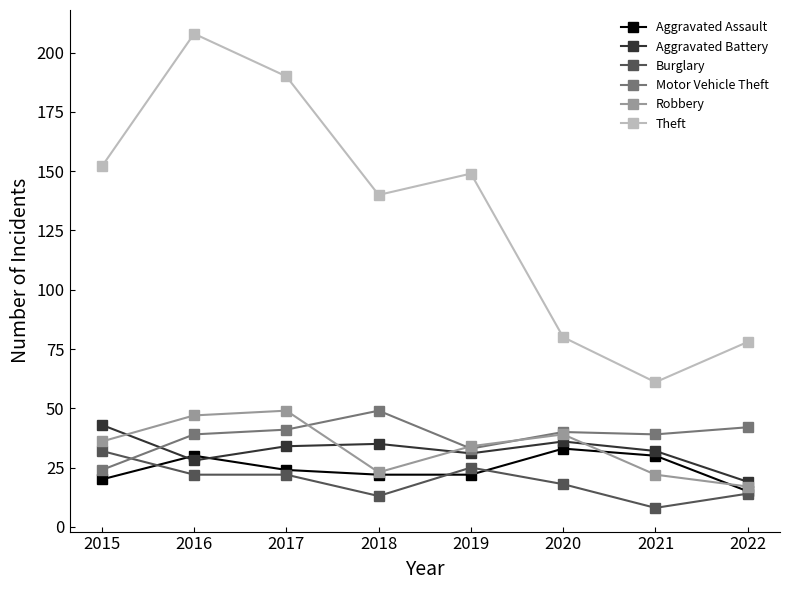

True or false: Aggravated Battery and Motor Vehicle Theft cross at least once.

True